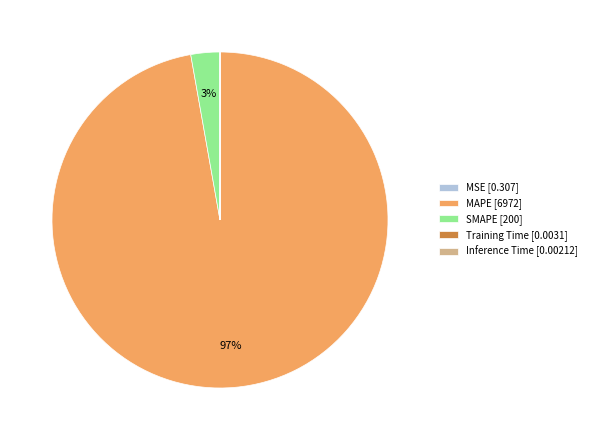

To the nearest percent, what is the difference between the largest and smallest slice percentages?

97%